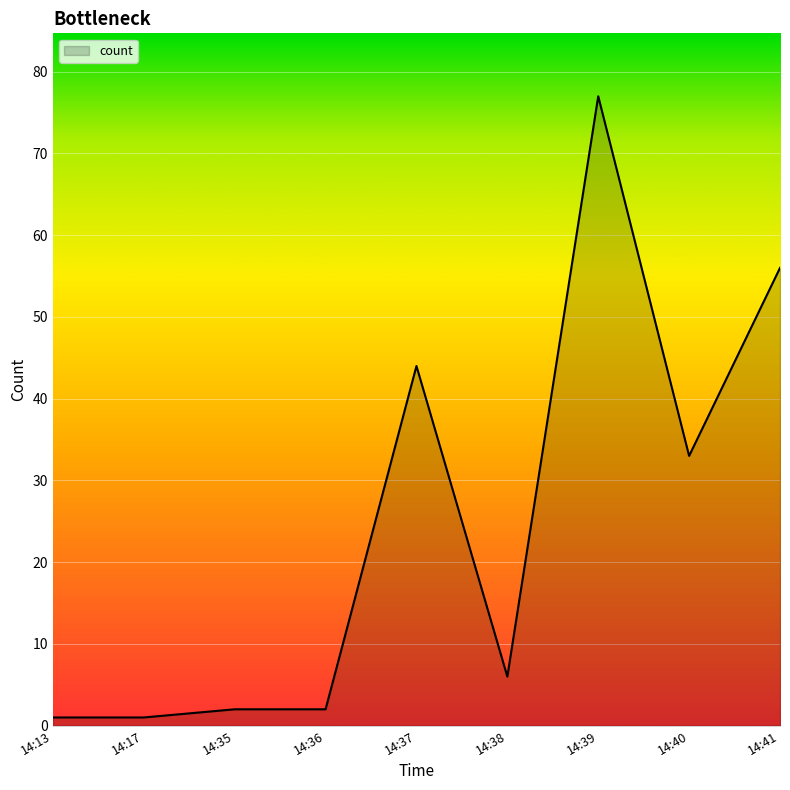

True or false: the data shows 77 at 14:39.

True